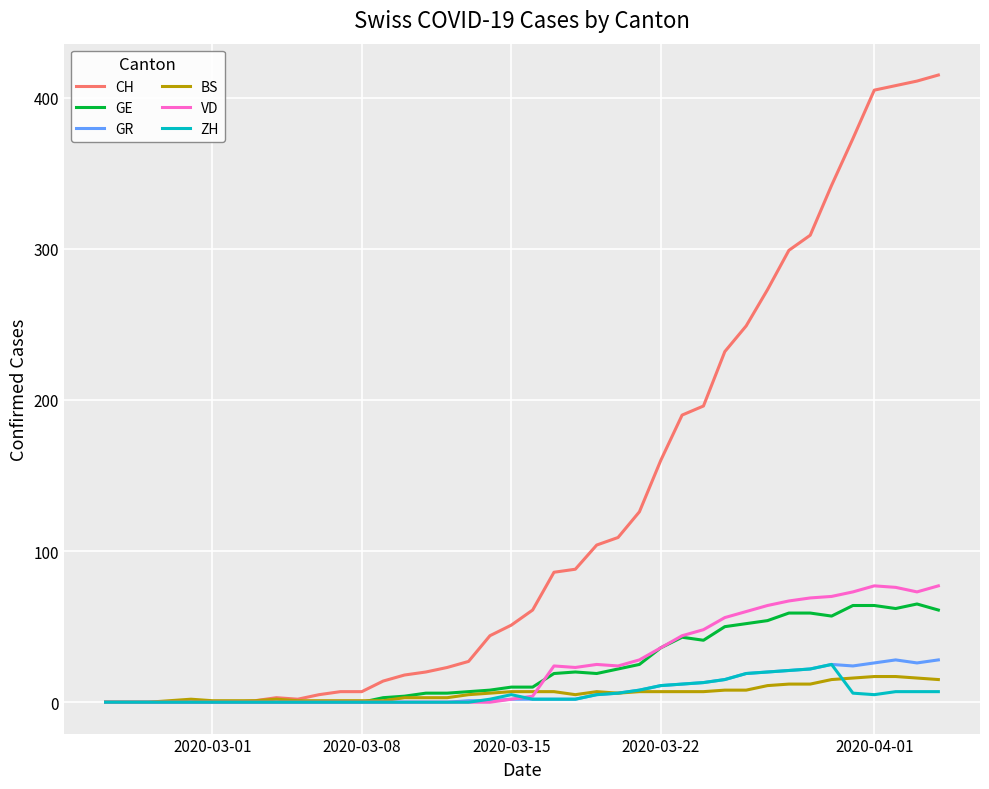

What is the highest value of the GE series?

65